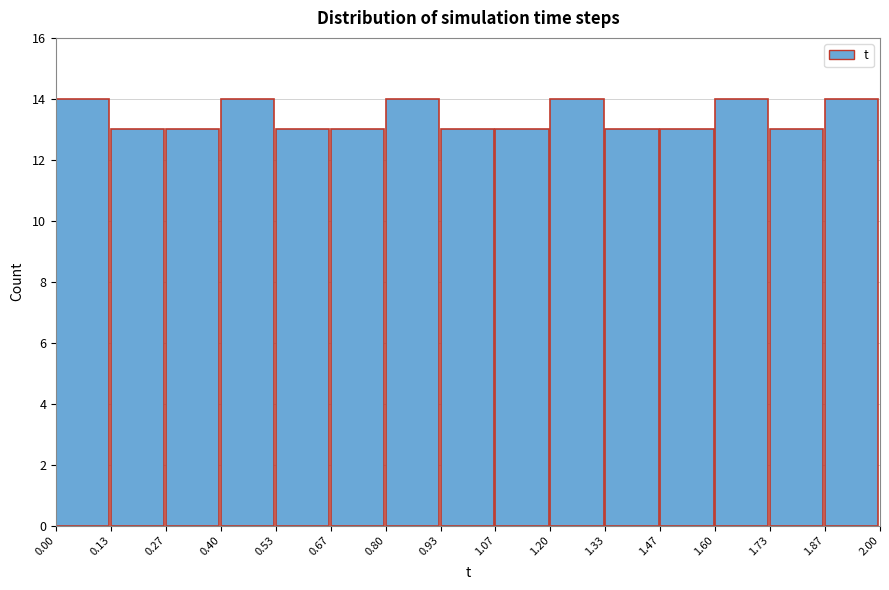

Reading left to right, transcribe this chart: for each bar, give the range it covers on the x-axis and its height. The values are not printed on the chart, so give them approximately, as read against the axis.

0.00 to 0.13: 14
0.13 to 0.27: 13
0.27 to 0.40: 13
0.40 to 0.53: 14
0.53 to 0.67: 13
0.67 to 0.80: 13
0.80 to 0.93: 14
0.93 to 1.07: 13
1.07 to 1.20: 13
1.20 to 1.33: 14
1.33 to 1.47: 13
1.47 to 1.60: 13
1.60 to 1.73: 14
1.73 to 1.87: 13
1.87 to 2.00: 14